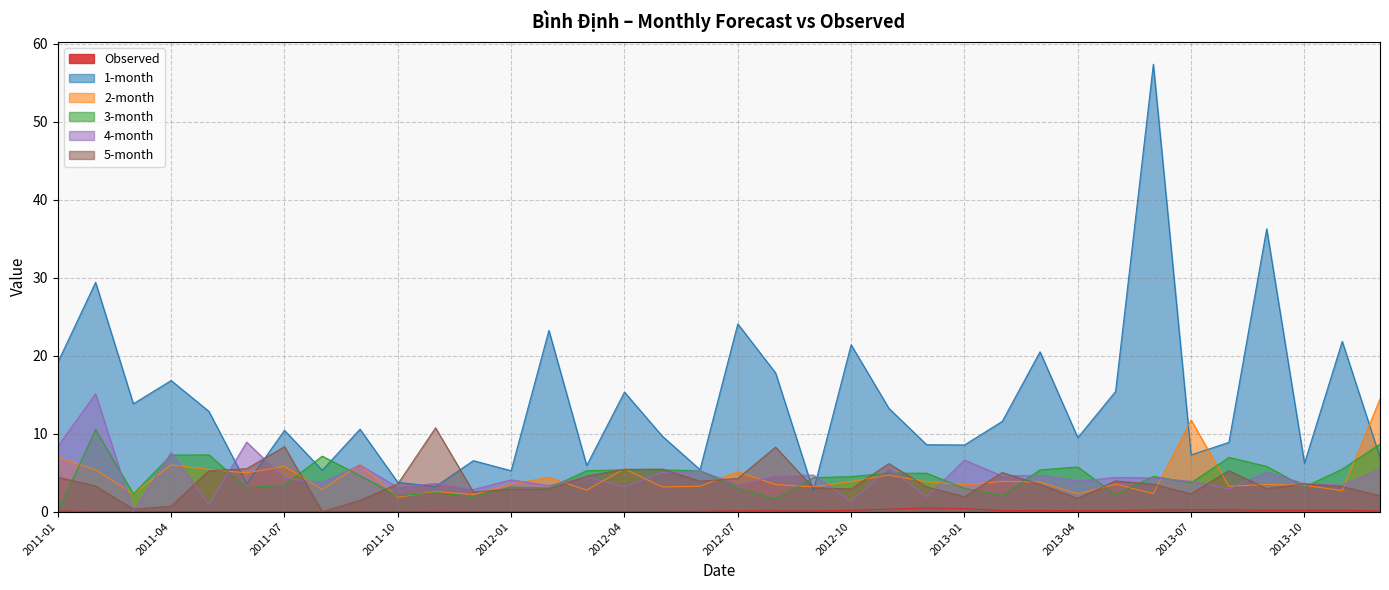

What is the difference between the second highest and minimum values in the 1-month series?

33.6